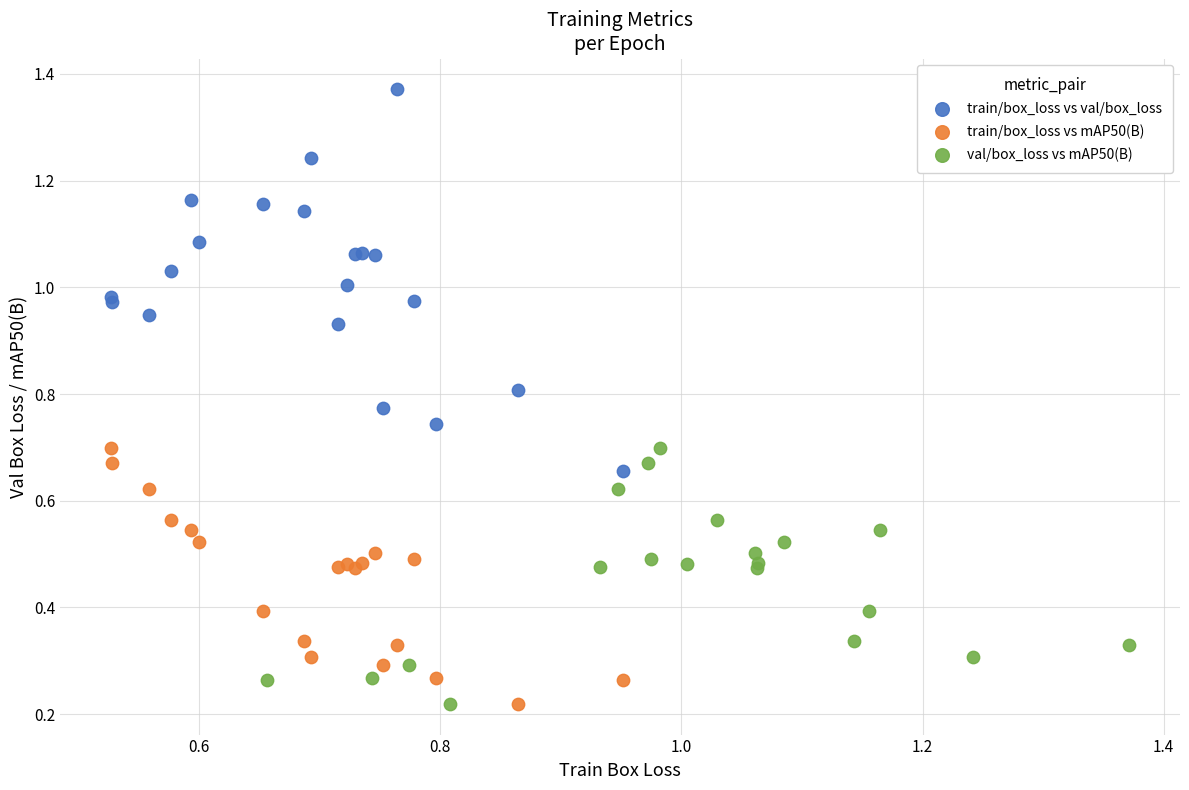

Which series has the widest spread of Y values?

train/box_loss vs val/box_loss